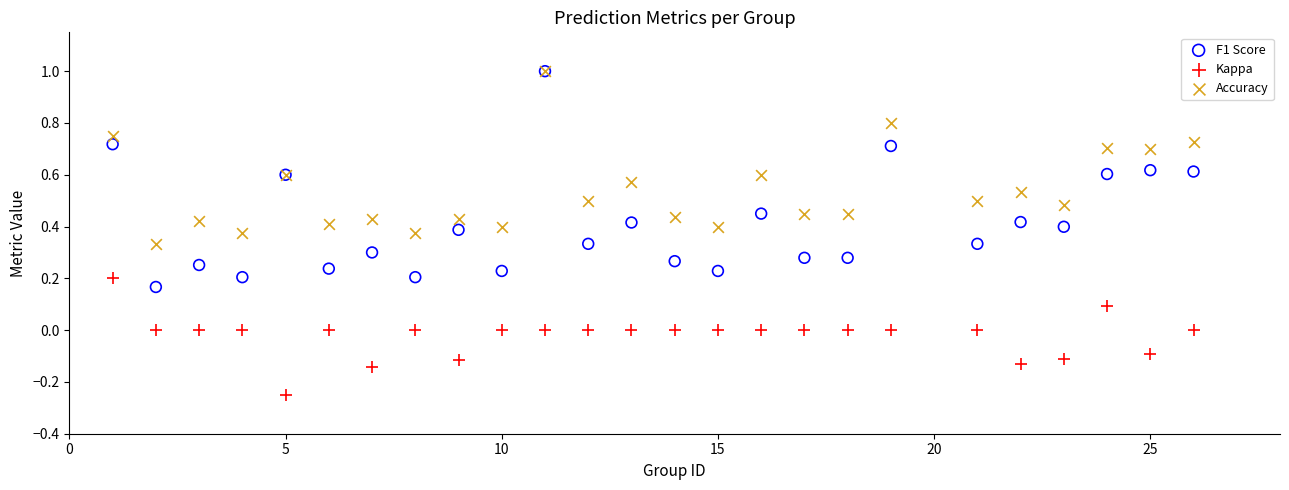

What are all the series names shown in the legend?

F1 Score, Kappa, Accuracy